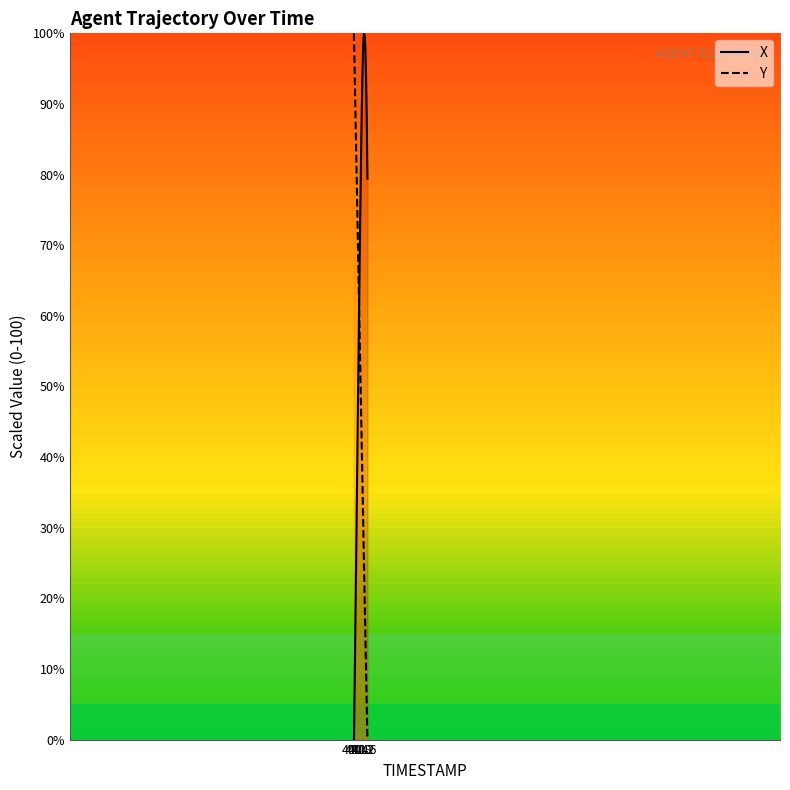

Read the Y value at 41.1.

41.5